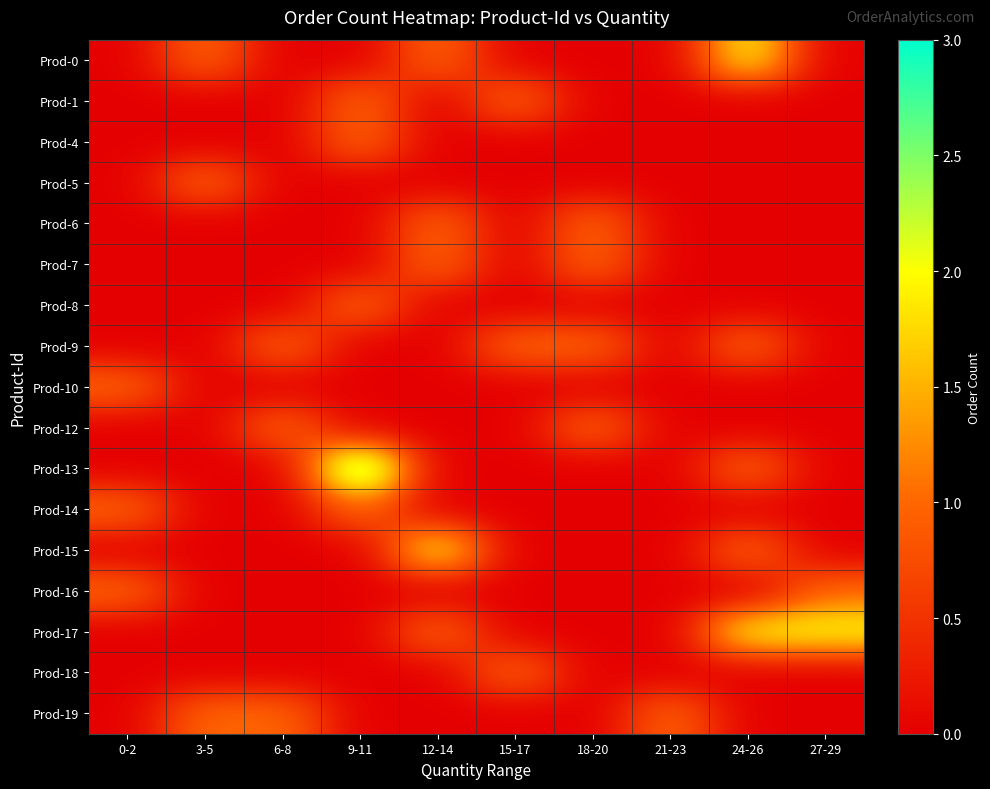

Reading left to right, transcribe all the data shown in this chart.

Prod-0: 0-2=0	3-5=1	6-8=0	9-11=0	12-14=1	15-17=0	18-20=0	21-23=0	24-26=2	27-29=0
Prod-1: 0-2=0	3-5=0	6-8=0	9-11=1	12-14=0	15-17=1	18-20=0	21-23=0	24-26=0	27-29=0
Prod-4: 0-2=0	3-5=0	6-8=0	9-11=1	12-14=0	15-17=0	18-20=0	21-23=0	24-26=0	27-29=0
Prod-5: 0-2=0	3-5=1	6-8=0	9-11=0	12-14=0	15-17=0	18-20=0	21-23=0	24-26=0	27-29=0
Prod-6: 0-2=0	3-5=0	6-8=0	9-11=0	12-14=1	15-17=0	18-20=1	21-23=0	24-26=0	27-29=0
Prod-7: 0-2=0	3-5=0	6-8=0	9-11=0	12-14=1	15-17=0	18-20=1	21-23=0	24-26=0	27-29=0
Prod-8: 0-2=0	3-5=0	6-8=0	9-11=1	12-14=0	15-17=0	18-20=0	21-23=0	24-26=0	27-29=0
Prod-9: 0-2=0	3-5=0	6-8=1	9-11=0	12-14=0	15-17=1	18-20=1	21-23=0	24-26=1	27-29=0
Prod-10: 0-2=1	3-5=0	6-8=0	9-11=0	12-14=0	15-17=0	18-20=0	21-23=0	24-26=0	27-29=0
Prod-12: 0-2=0	3-5=0	6-8=1	9-11=0	12-14=0	15-17=0	18-20=1	21-23=0	24-26=0	27-29=0
Prod-13: 0-2=0	3-5=0	6-8=0	9-11=3	12-14=0	15-17=0	18-20=0	21-23=0	24-26=1	27-29=0
Prod-14: 0-2=1	3-5=0	6-8=0	9-11=1	12-14=0	15-17=0	18-20=0	21-23=0	24-26=0	27-29=0
Prod-15: 0-2=0	3-5=0	6-8=0	9-11=0	12-14=2	15-17=0	18-20=0	21-23=0	24-26=1	27-29=0
Prod-16: 0-2=1	3-5=0	6-8=0	9-11=0	12-14=0	15-17=0	18-20=0	21-23=0	24-26=0	27-29=1
Prod-17: 0-2=0	3-5=0	6-8=0	9-11=0	12-14=1	15-17=0	18-20=0	21-23=0	24-26=2	27-29=2
Prod-18: 0-2=0	3-5=0	6-8=0	9-11=0	12-14=0	15-17=1	18-20=0	21-23=0	24-26=0	27-29=0
Prod-19: 0-2=0	3-5=1	6-8=1	9-11=0	12-14=0	15-17=0	18-20=0	21-23=1	24-26=0	27-29=0